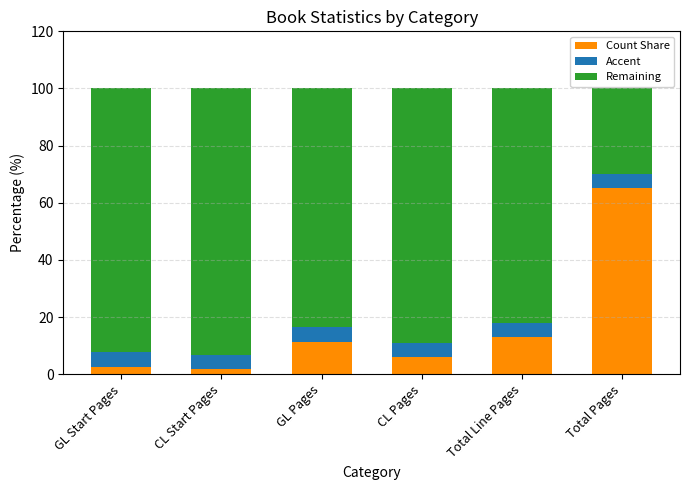

What is the sum of all Count Share values?

100.0